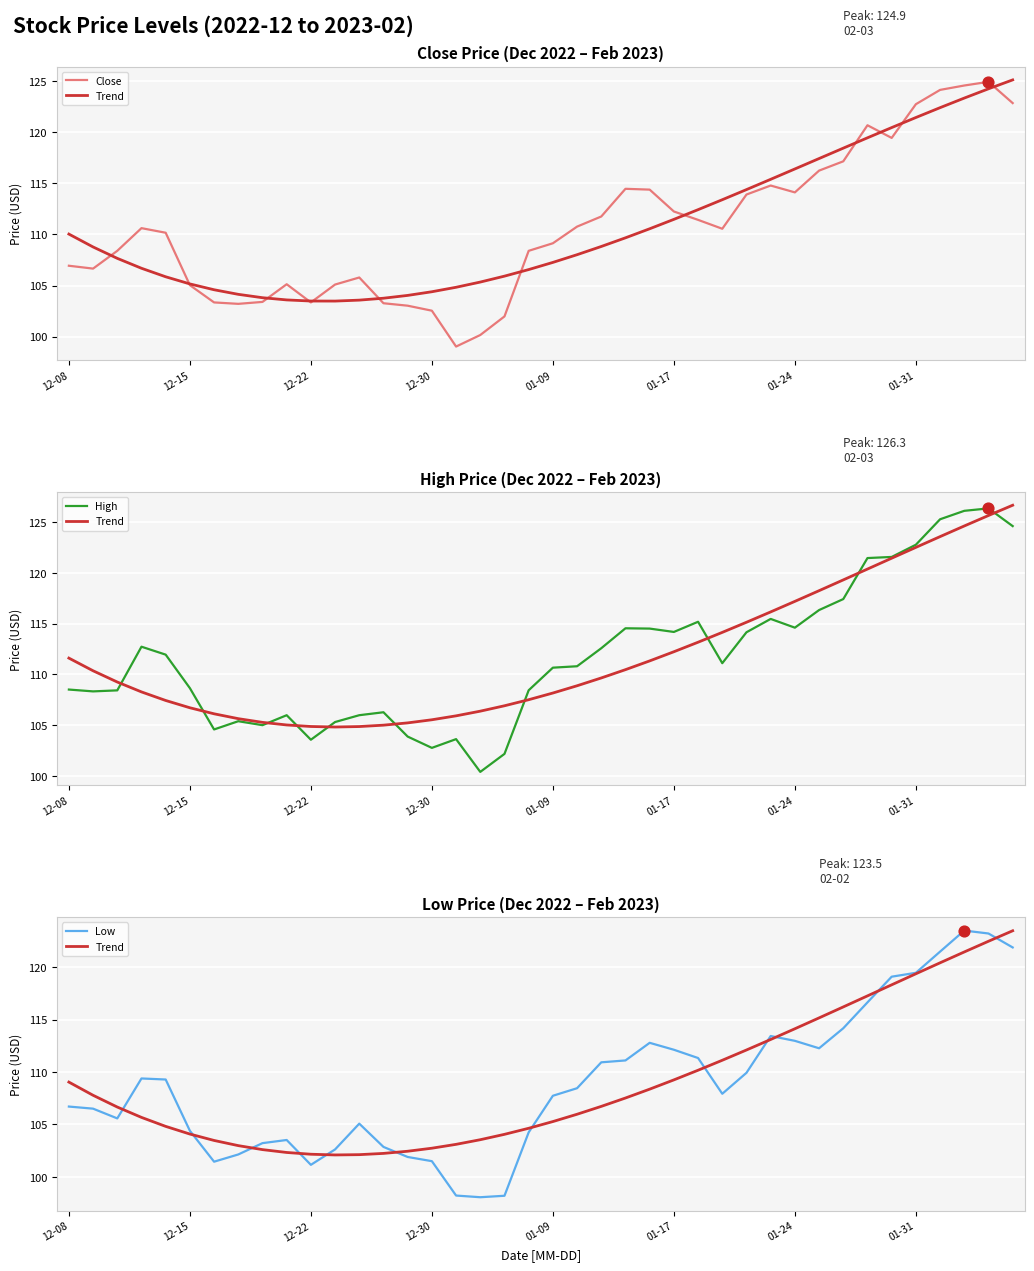

What is the total value across all series at 23?

447.6